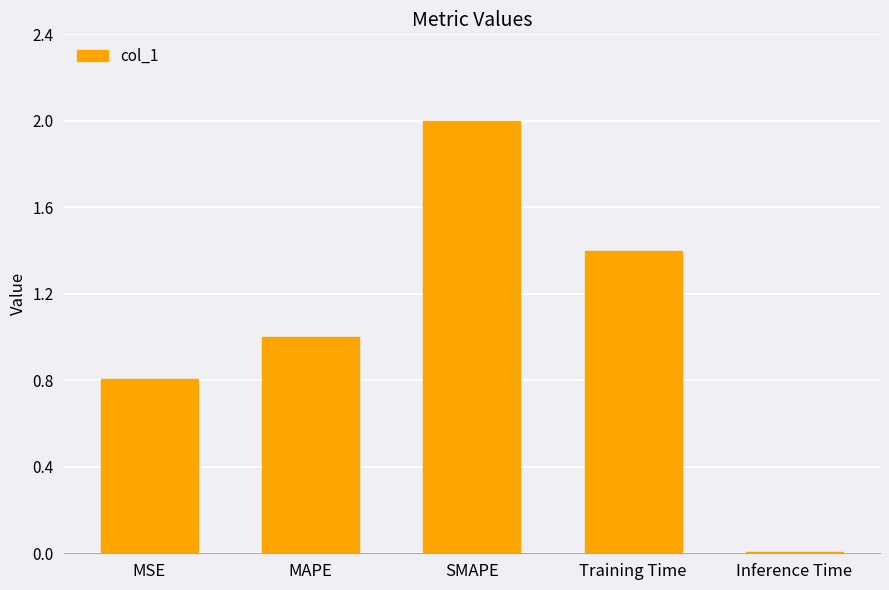

True or false: the data shows 0.8 at MSE.

True